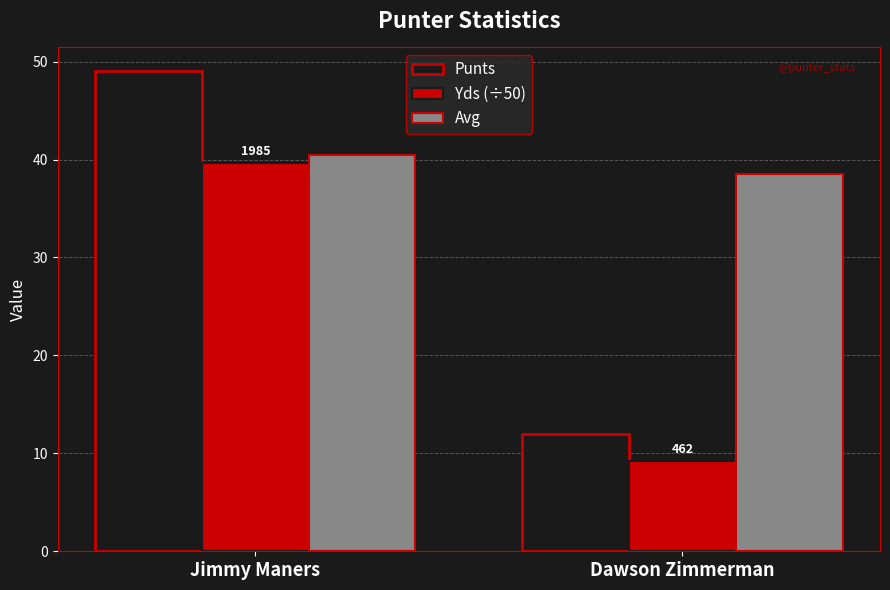

List the labels in order of Avg value, smallest first.

Dawson Zimmerman, Jimmy Maners